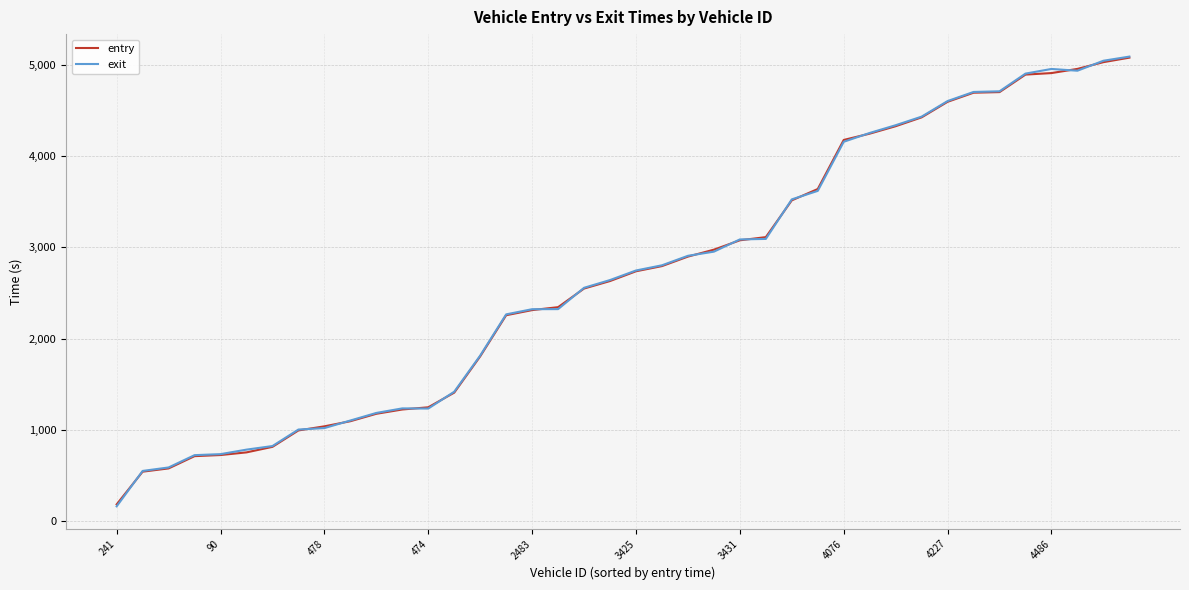

Which series has the largest range (max minus min)?

exit